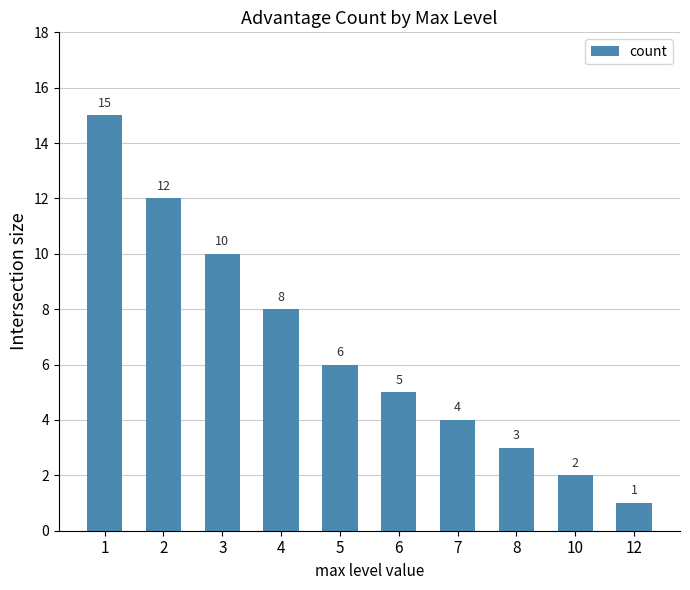

The value at 3 is 10. True or false?

True